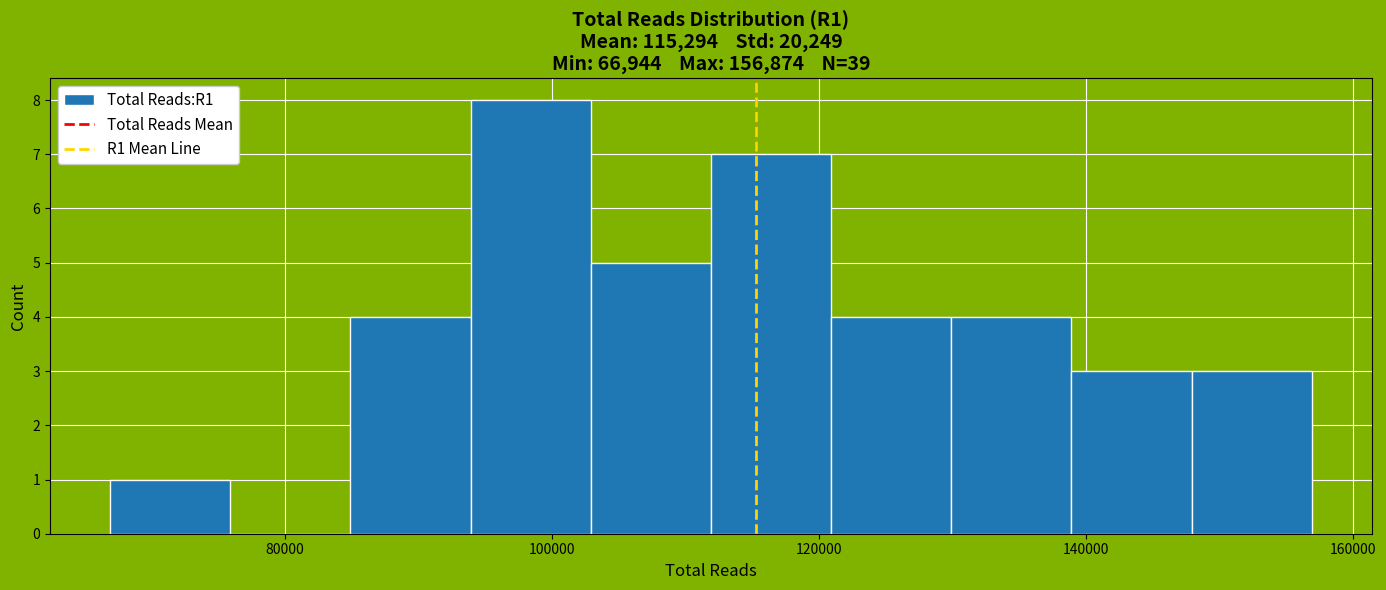

Reading left to right, transcribe this chart: for each bar, give the range it covers on the x-axis and its height. Neither the bar edges nor the heights are printed on the chart, so give them approximately, as read against the axes.

66000 to 76000: 1
76000 to 84000: 0
84000 to 94000: 4
94000 to 102000: 8
102000 to 112000: 5
112000 to 120000: 7
120000 to 130000: 4
130000 to 138000: 4
138000 to 148000: 3
148000 to 156000: 3